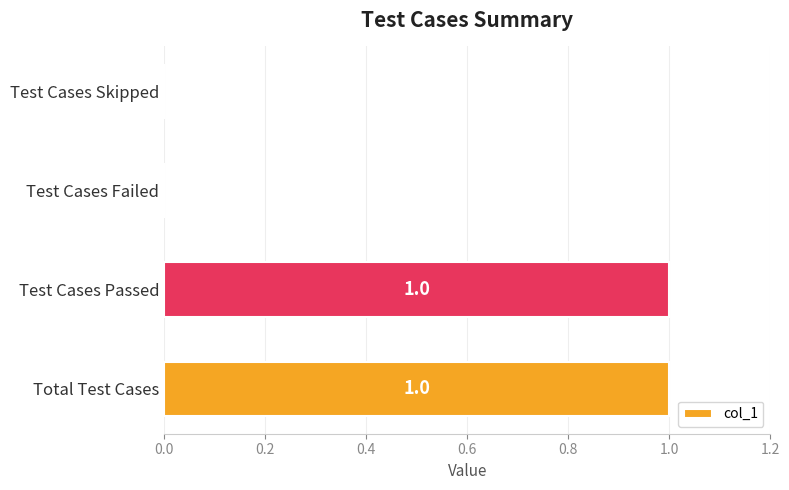

Between Test Cases Failed and Total Test Cases, which is larger?

Total Test Cases